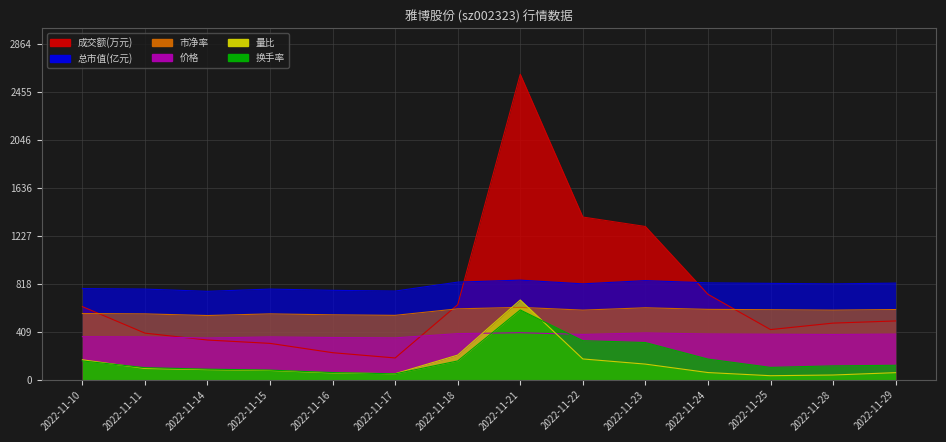

List the labels in order of 成交额(万元) value, smallest first.

2022-11-17, 2022-11-16, 2022-11-15, 2022-11-14, 2022-11-11, 2022-11-25, 2022-11-28, 2022-11-29, 2022-11-10, 2022-11-18, 2022-11-24, 2022-11-23, 2022-11-22, 2022-11-21